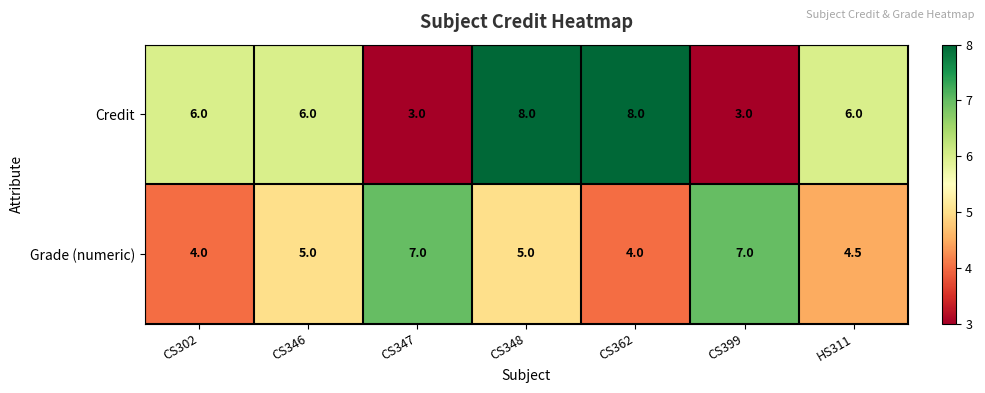

True or false: Grade (numeric) has a value of 7.0 at CS347.

True